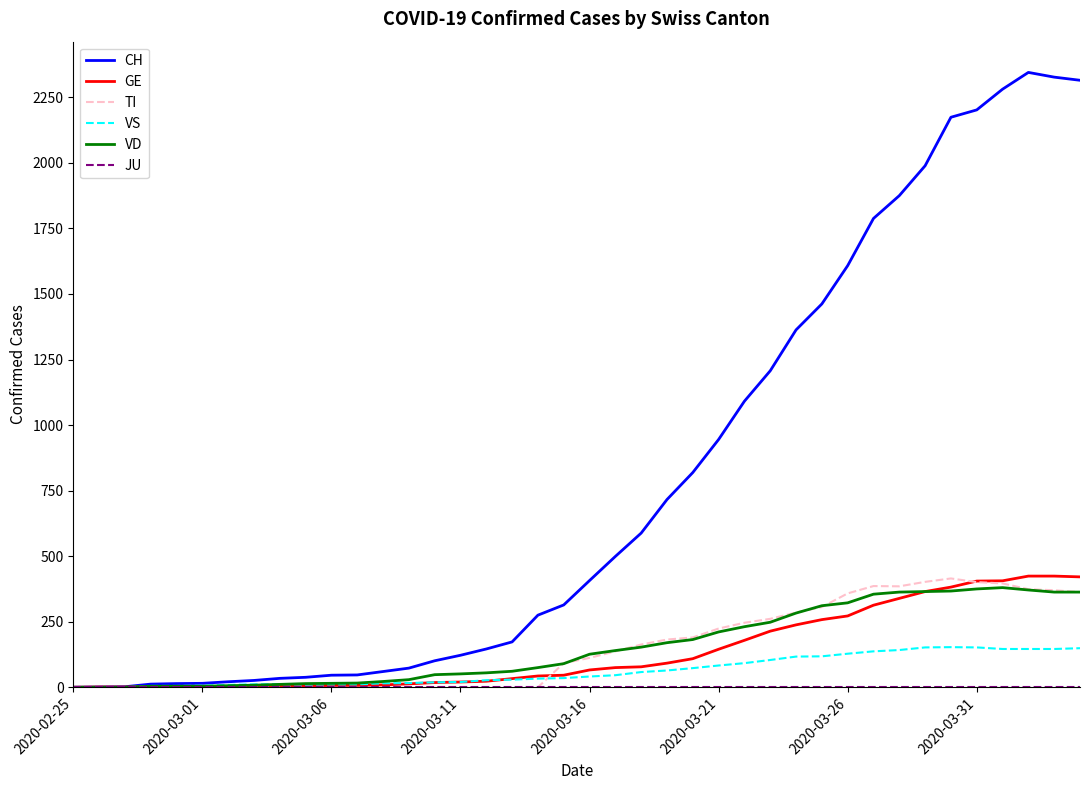

Which series has the widest spread of values?

CH